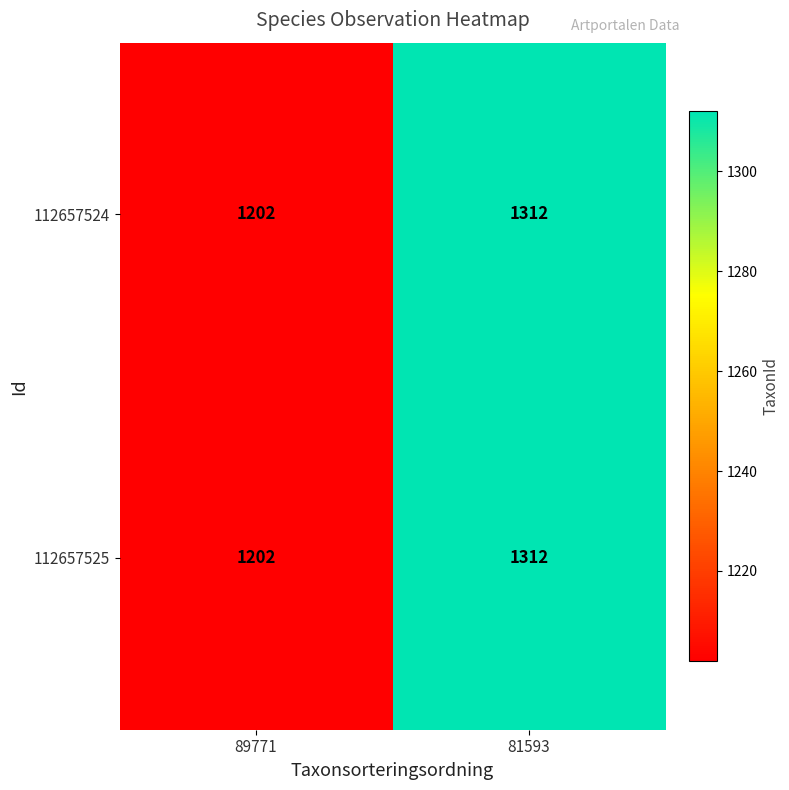

Which category has the highest value across all series?

81593